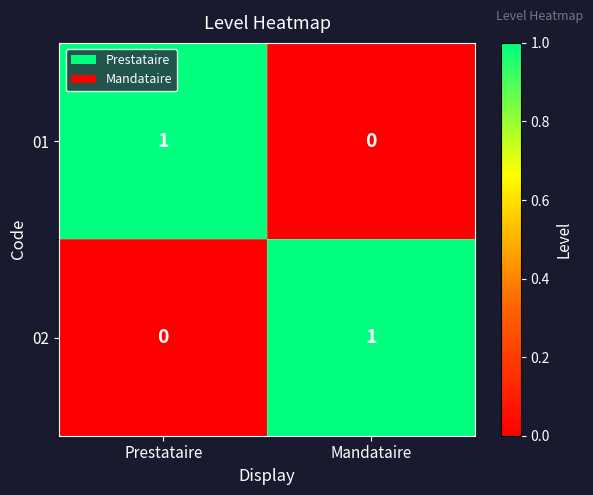

Reading left to right, list all the values displayed in this chart.

01: Prestataire=1	Mandataire=0
02: Prestataire=0	Mandataire=1